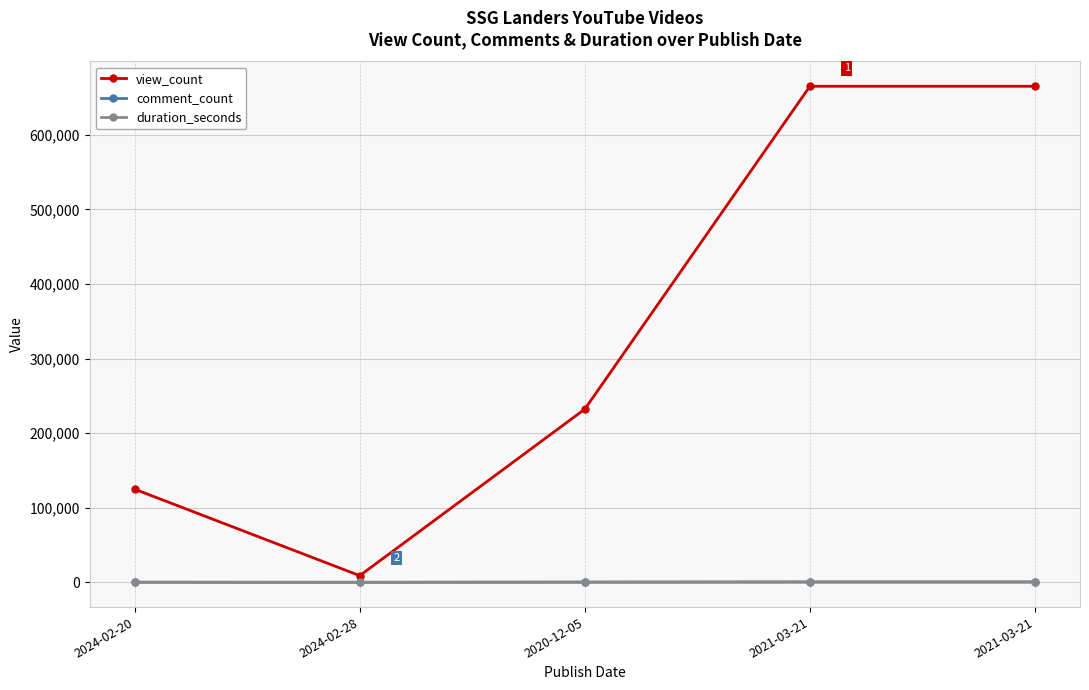

Does the chart have visible grid lines?

Yes